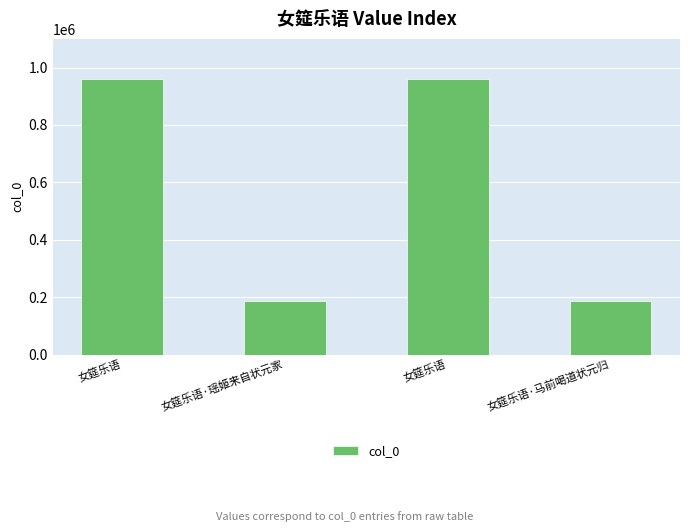

What is the minimum value shown in the chart?

187473